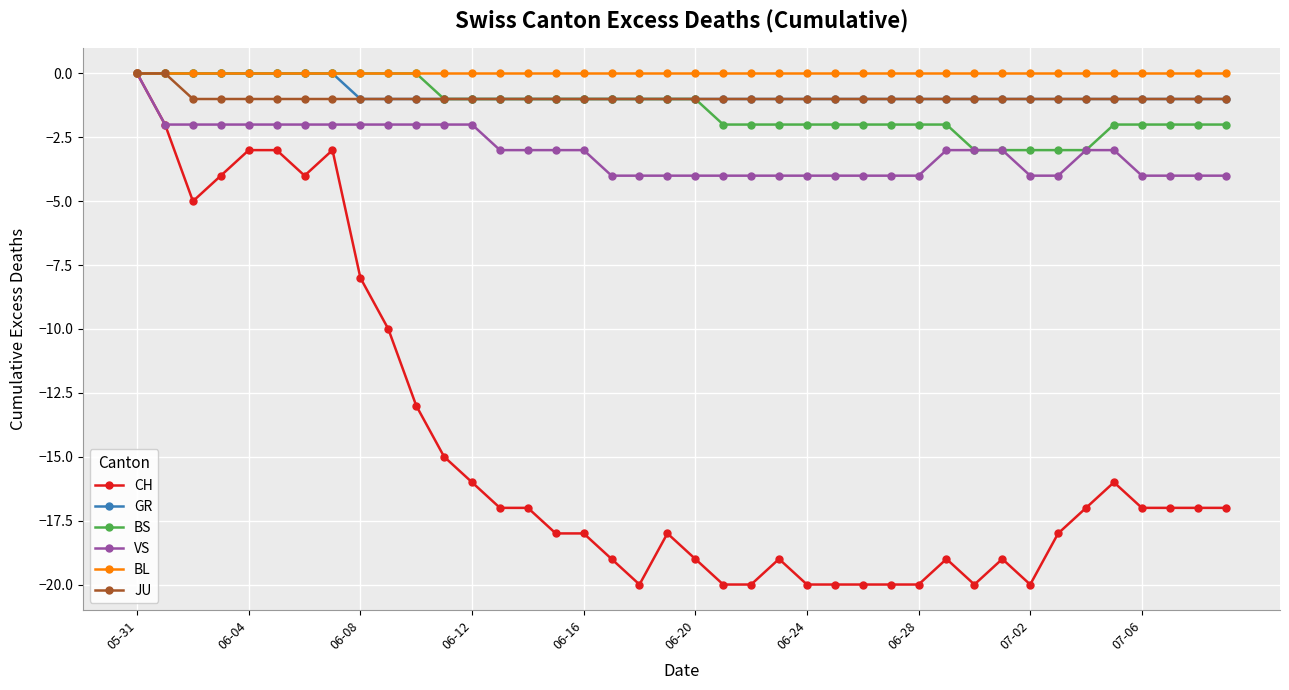

Which series has the widest spread of values?

CH